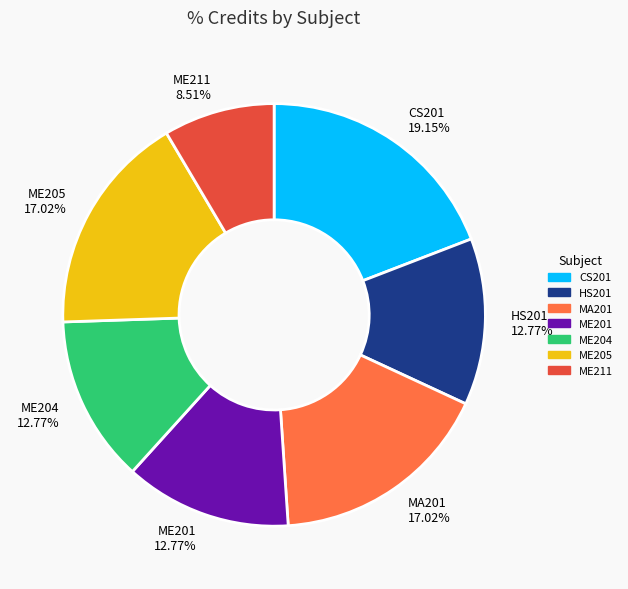

What is the smallest slice in the pie chart?

ME211